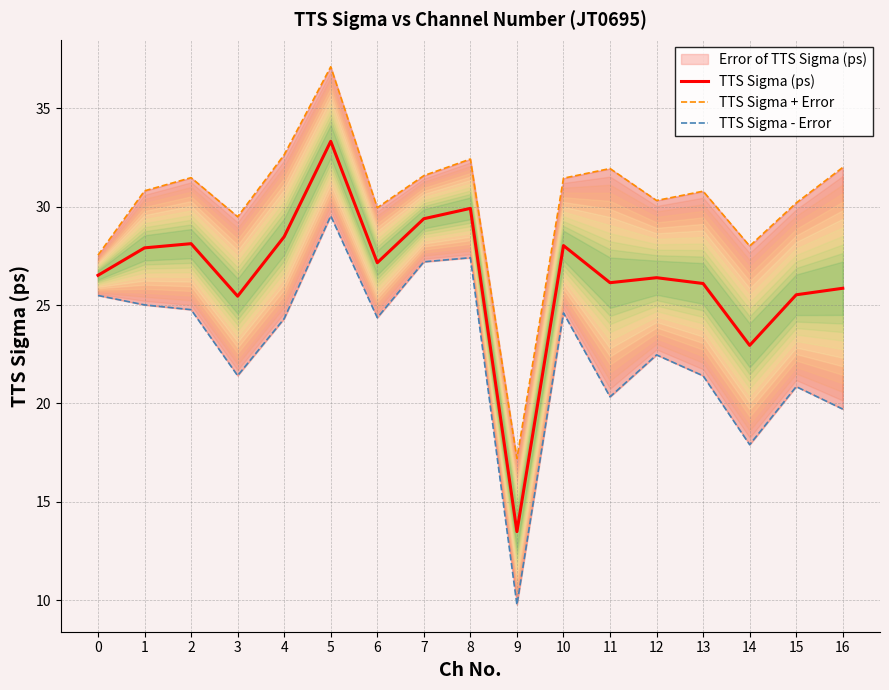

Which series has the largest total across all categories?

TTS Sigma + Error